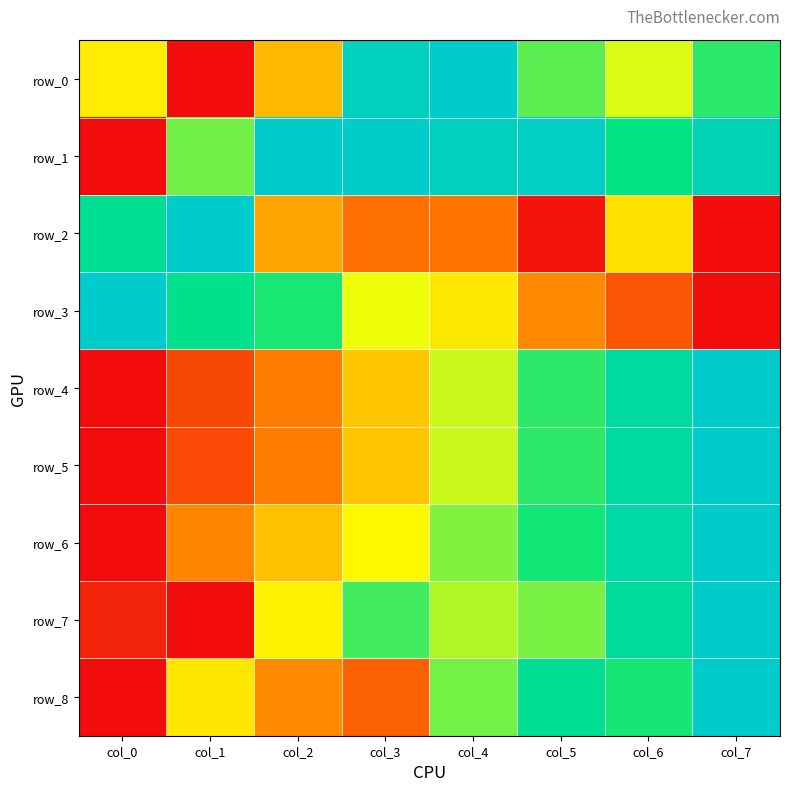

At which label does row_0 reach its minimum?

col_1